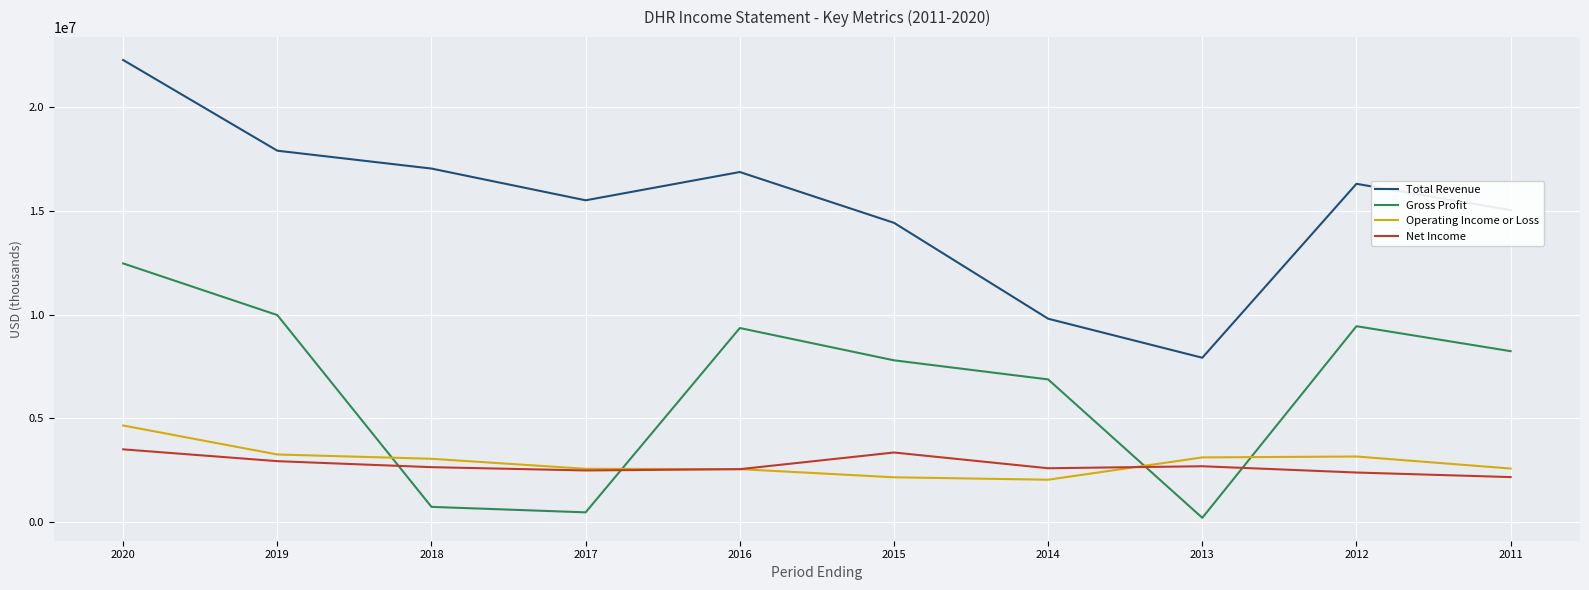

Rank the series at 2015 from lowest to highest value.

Operating Income or Loss, Net Income, Gross Profit, Total Revenue